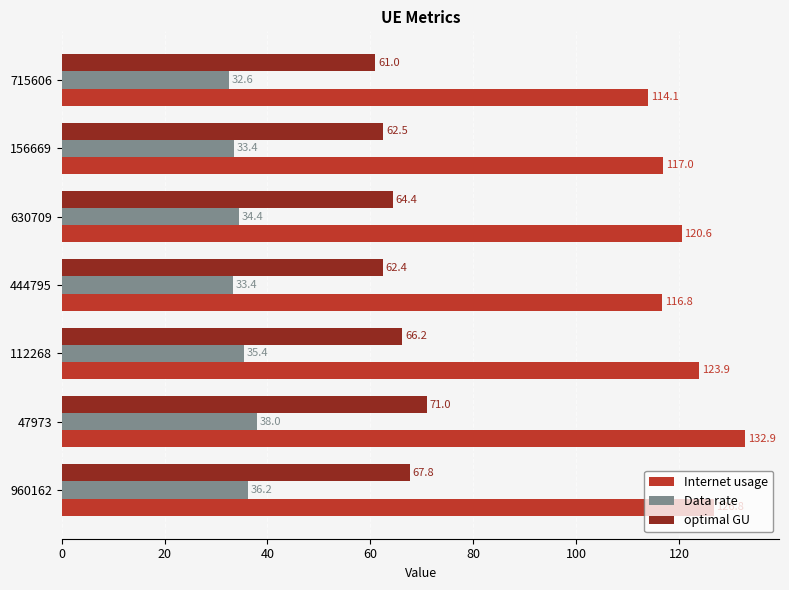

What is the average value of the Data rate series?

34.8